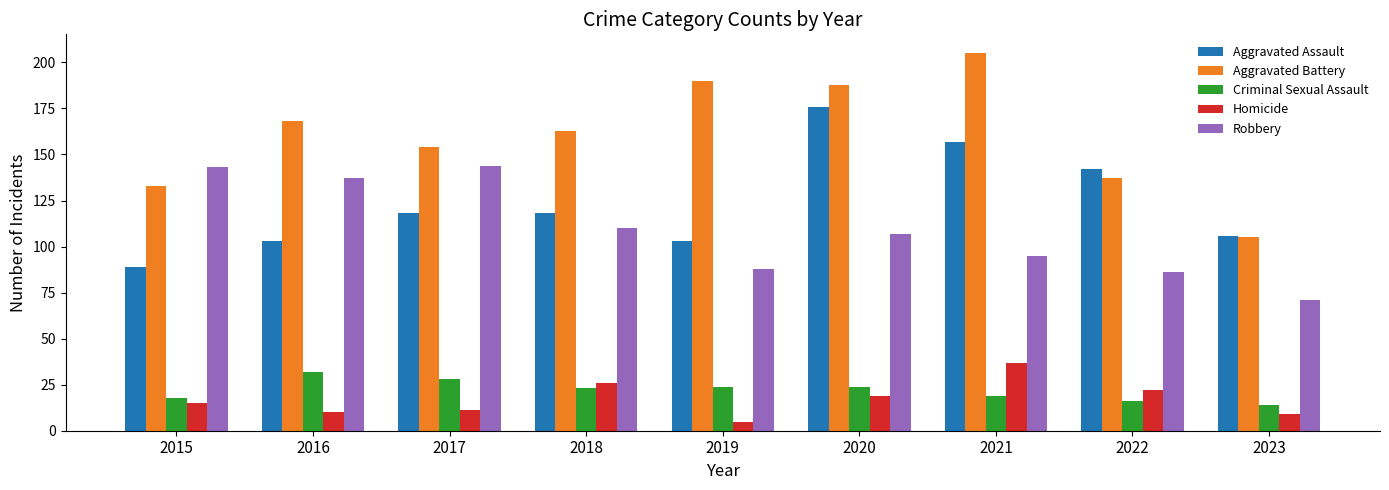

What is the value of the Robbery bar at the 9th from the left?

71